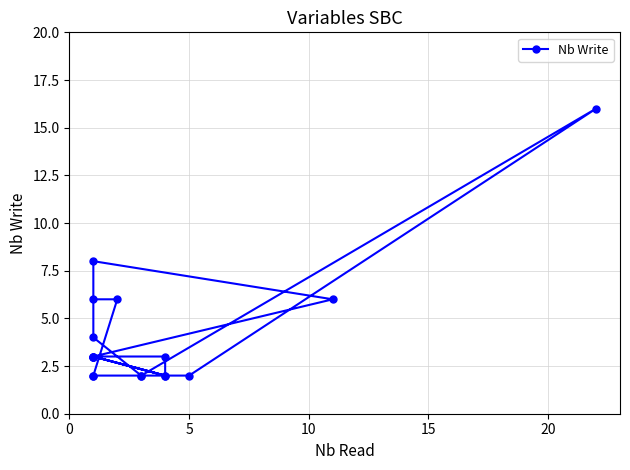

True or false: the data has more than 1 interior local peaks.

True